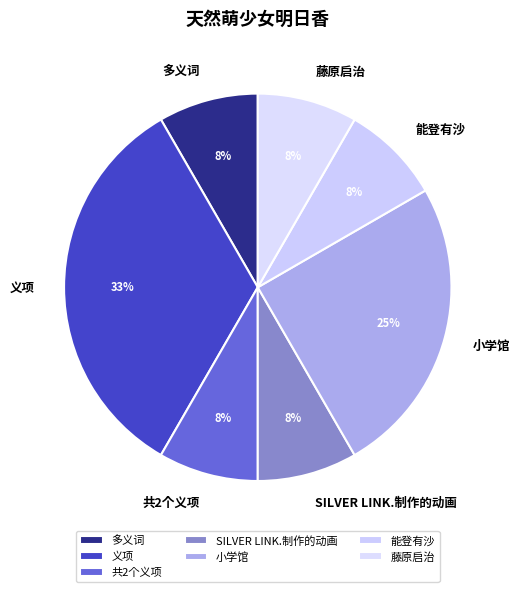

Do 多义词 and 藤原启治 together represent more than half of the pie?

No